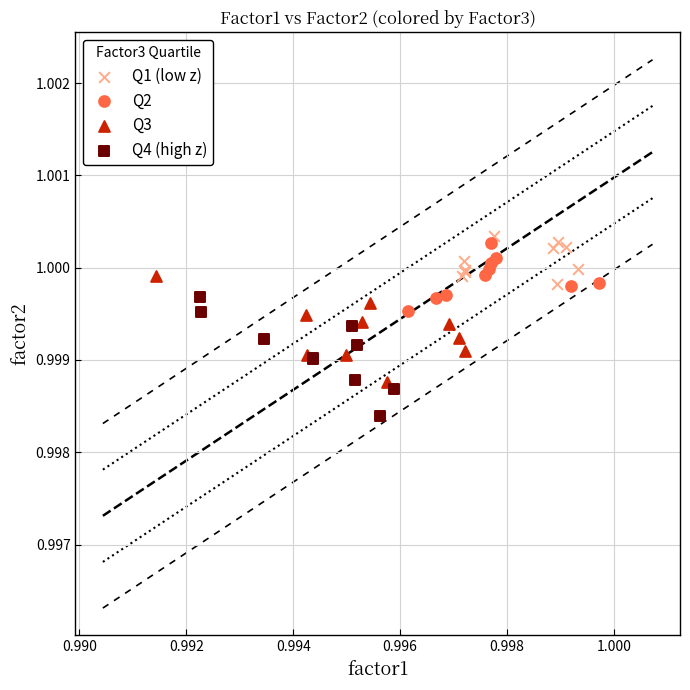

Which series reaches the minimum Y coordinate?

Q4 (high z)